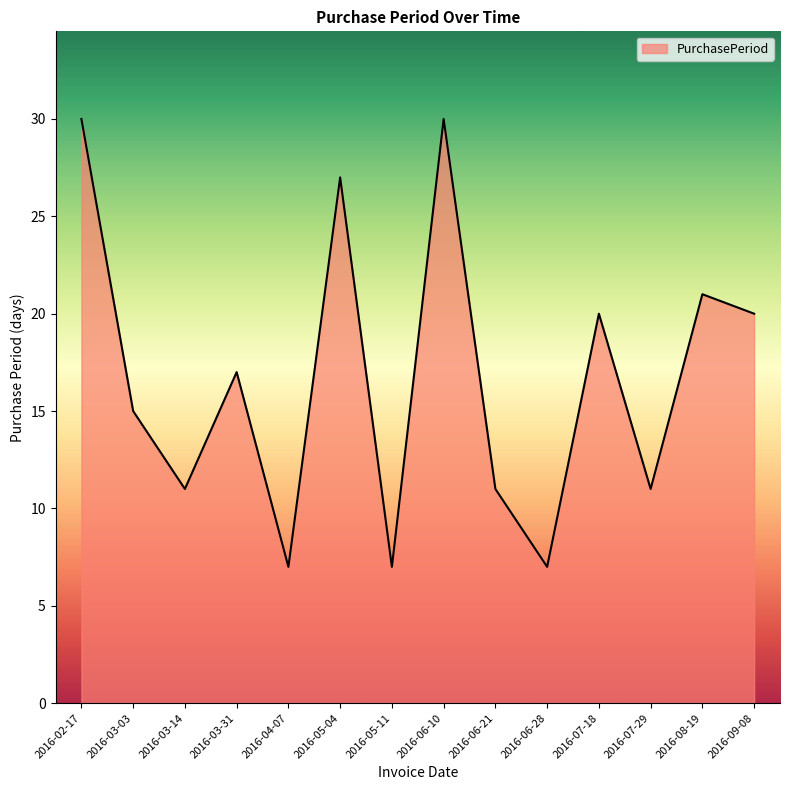

Approximately how many times larger is the value at 2016-05-04 compared to 2016-08-19?

1.3